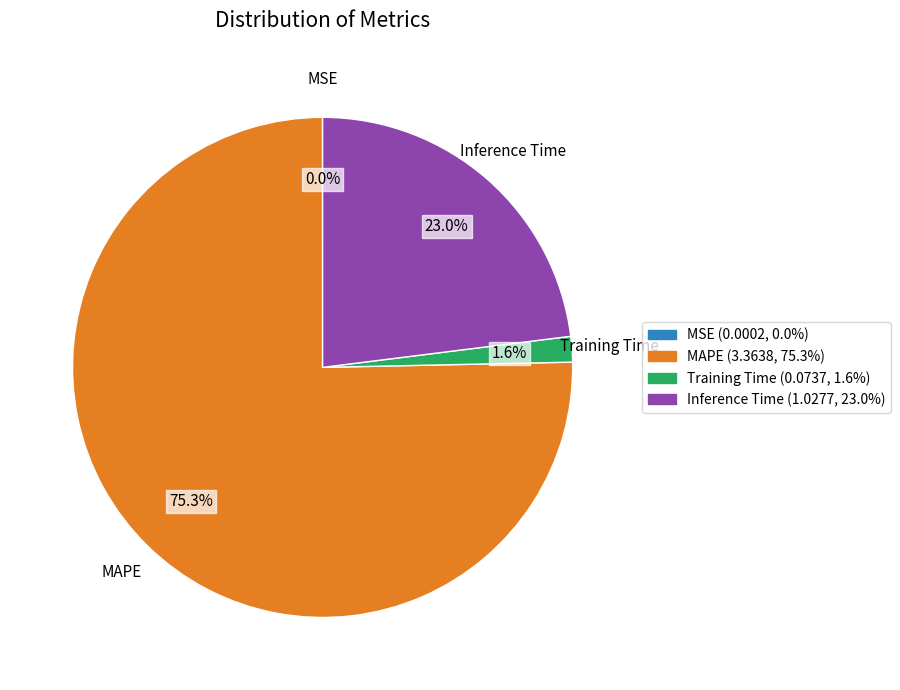

What percentage is NOT represented by Training Time?

98.4%